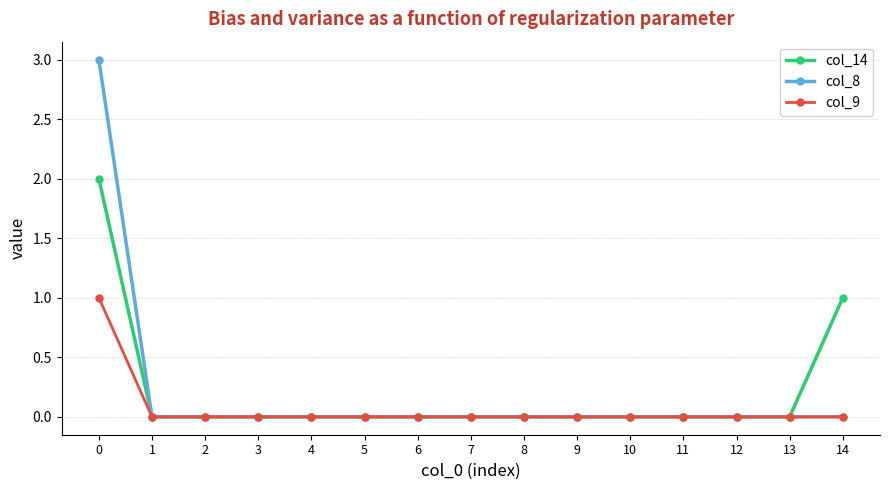

The col_14 series shows 1 at 3. True or false?

False